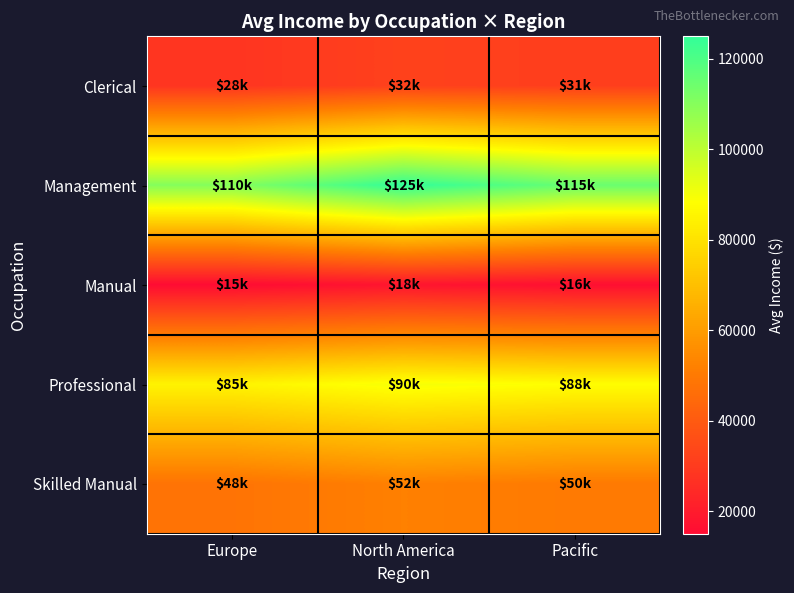

What is the maximum value shown in the chart?

125000